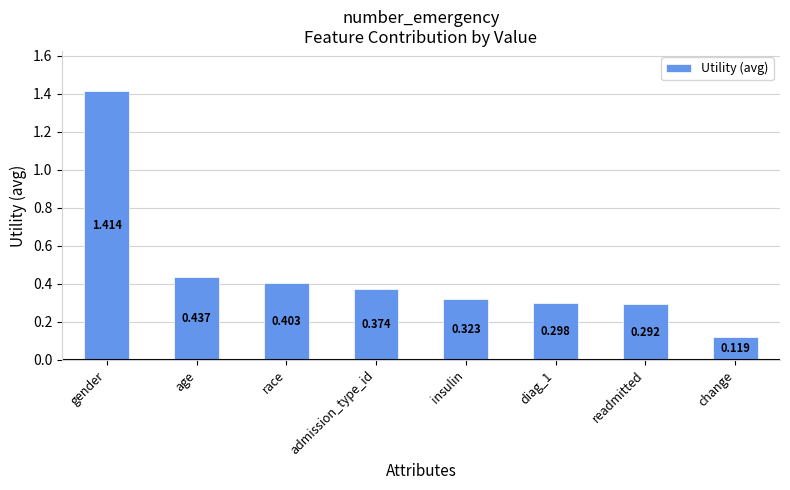

Which category has the lowest value across all series?

change